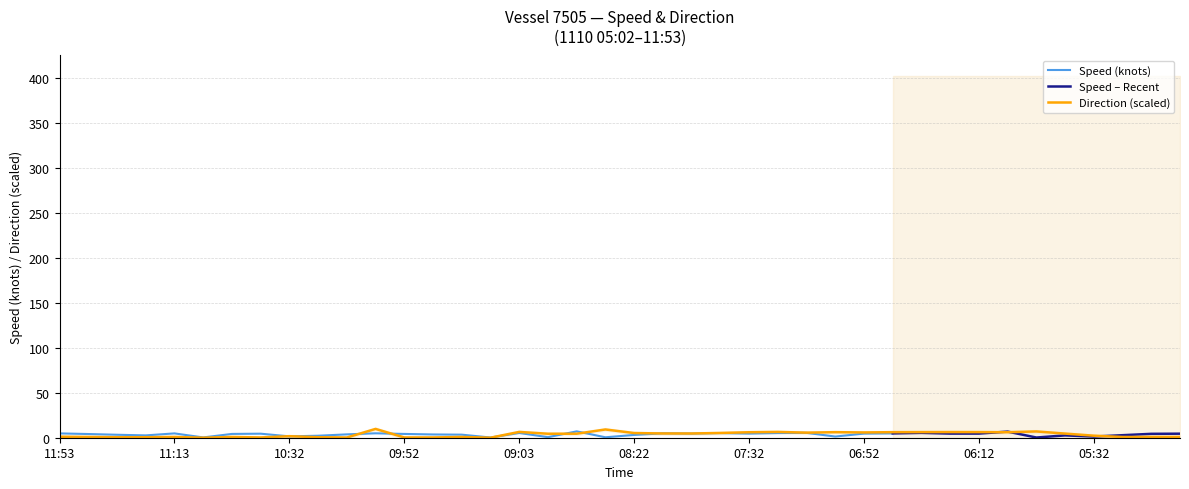

At which category does the data reach its first local peak?

11:13